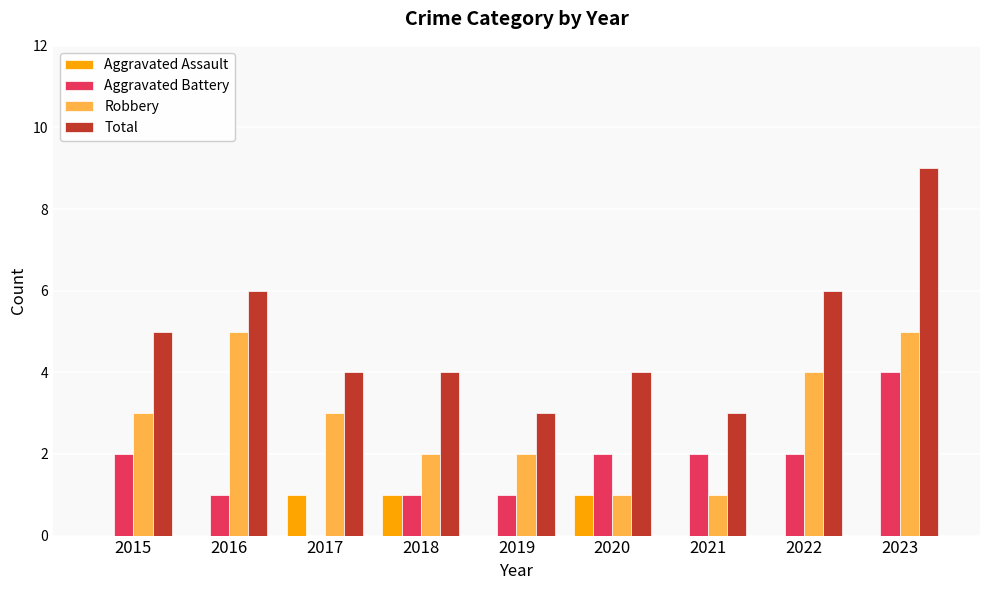

What is the sum of the Robbery values at 2022 and 2016?

9